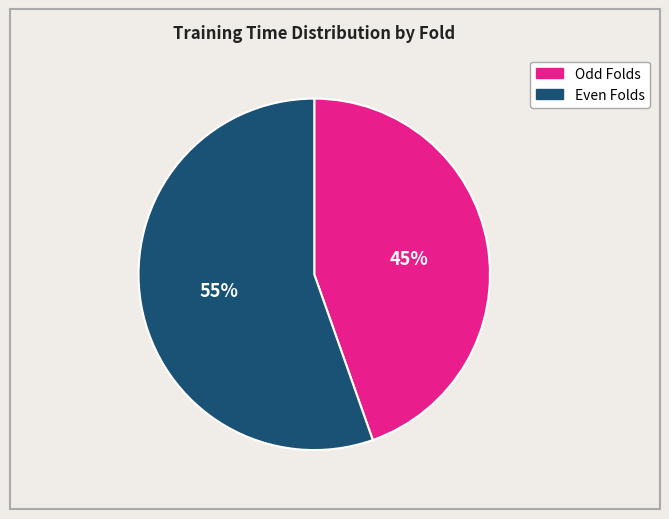

Which category accounts for the majority?

55%